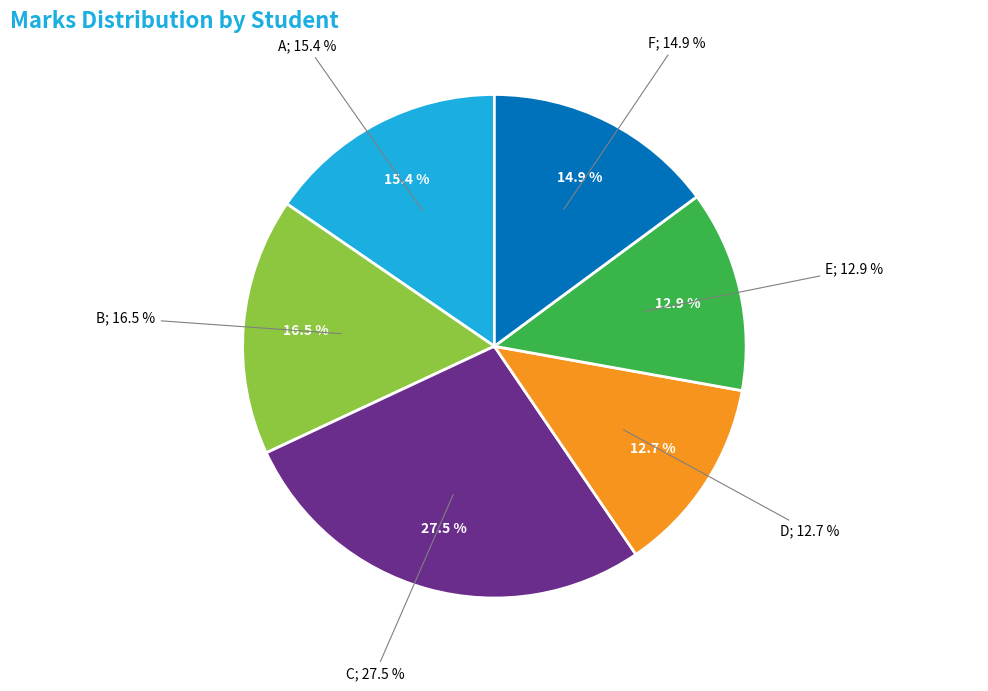

How many segments does this pie chart have?

6